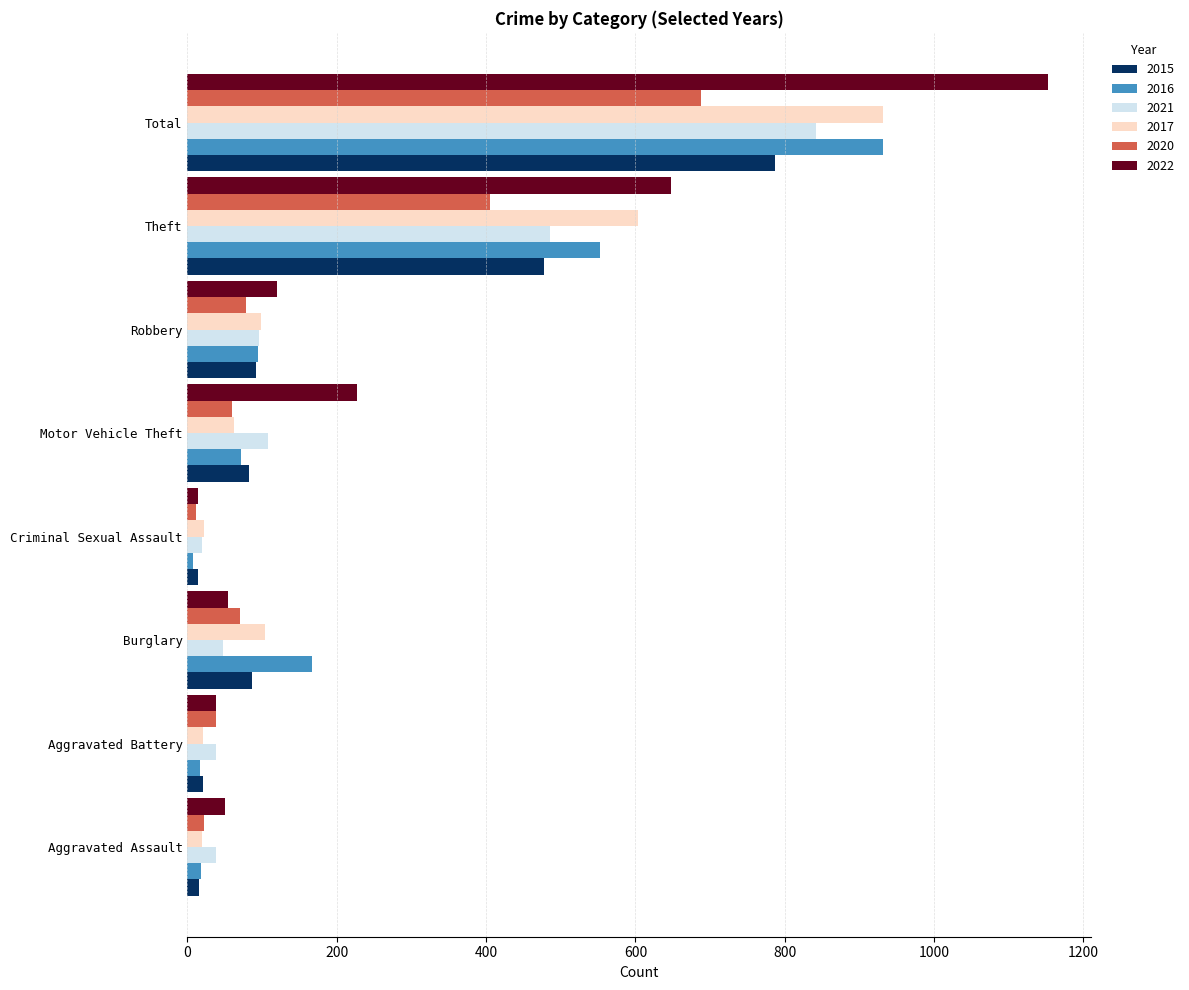

Is it true that 2017 equals 1295 at Total?

False